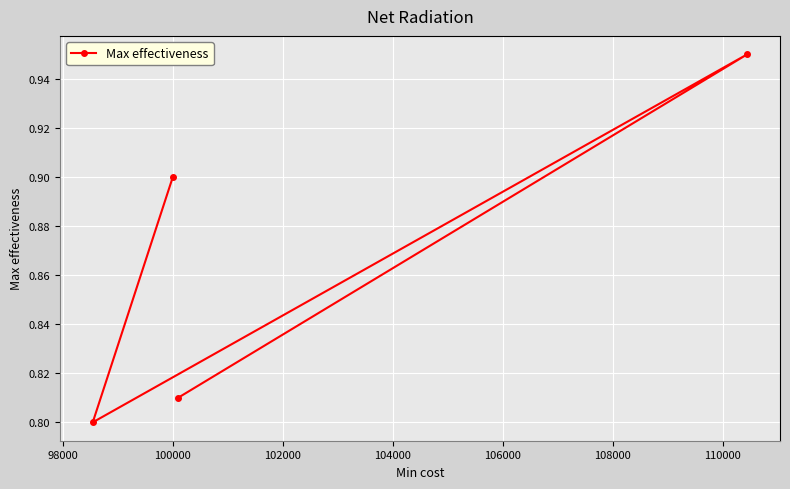

How many values are between 0 and 1?

4